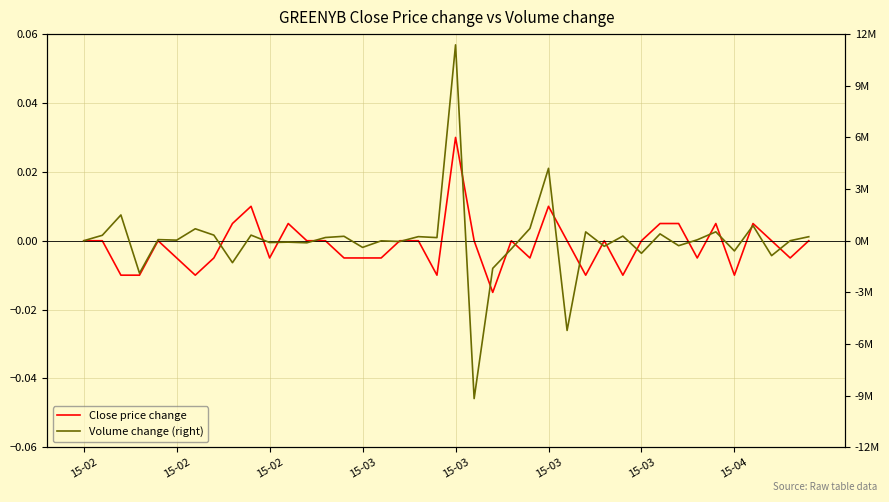

What are all the series names shown in the legend?

Close price change, Volume change (right)